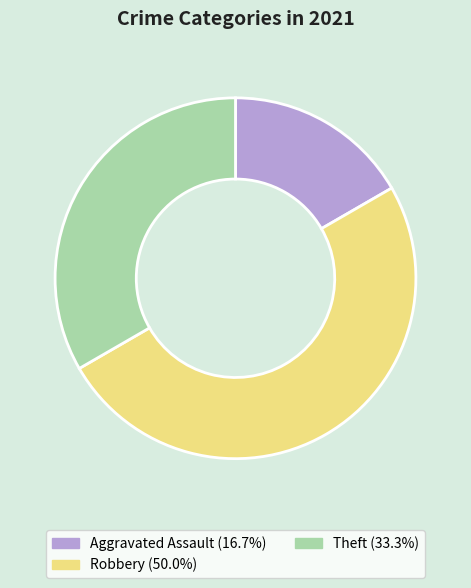

How many slices are in this pie chart?

3